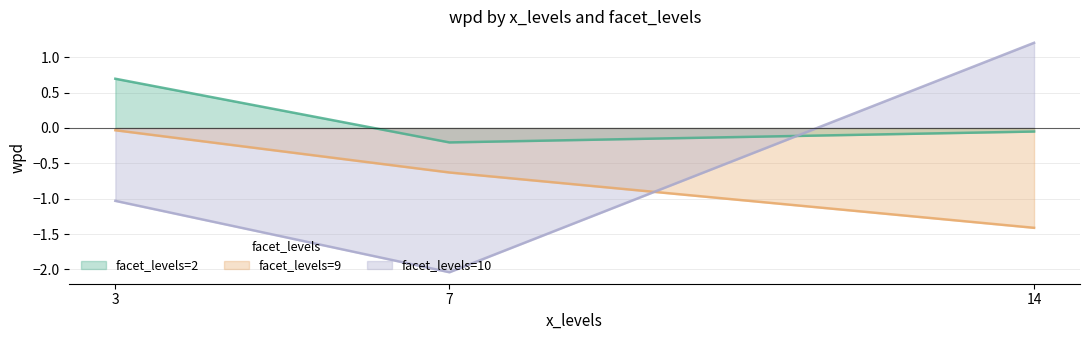

Reading left to right, what are all the values shown in this chart?

wpd: 1.2	0.7	-0.0	-0.1	-0.2	-0.6	-1.0	-1.4	-2.0
select_harmony: 1.2	0.7	-0.0	-0.1	-0.2	-0.6	-1.0	-1.4	-2.0